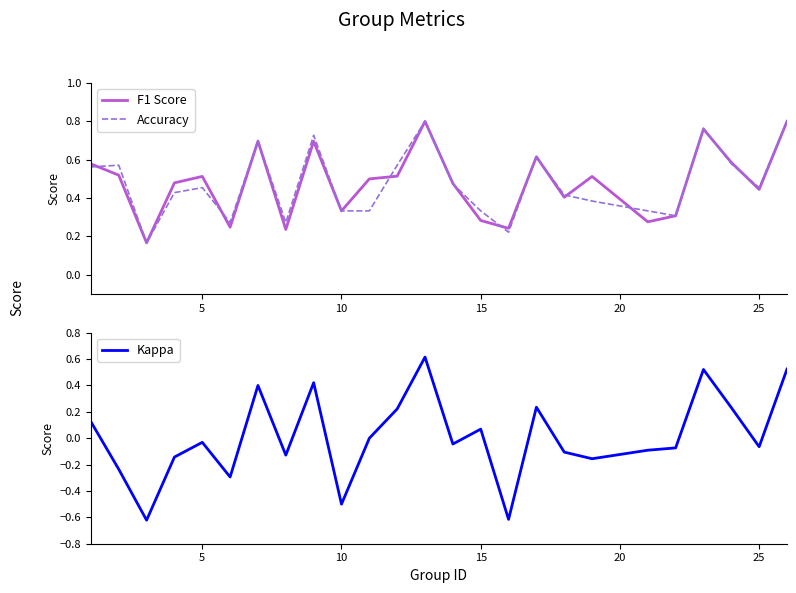

Count the number of categories in the chart.

25